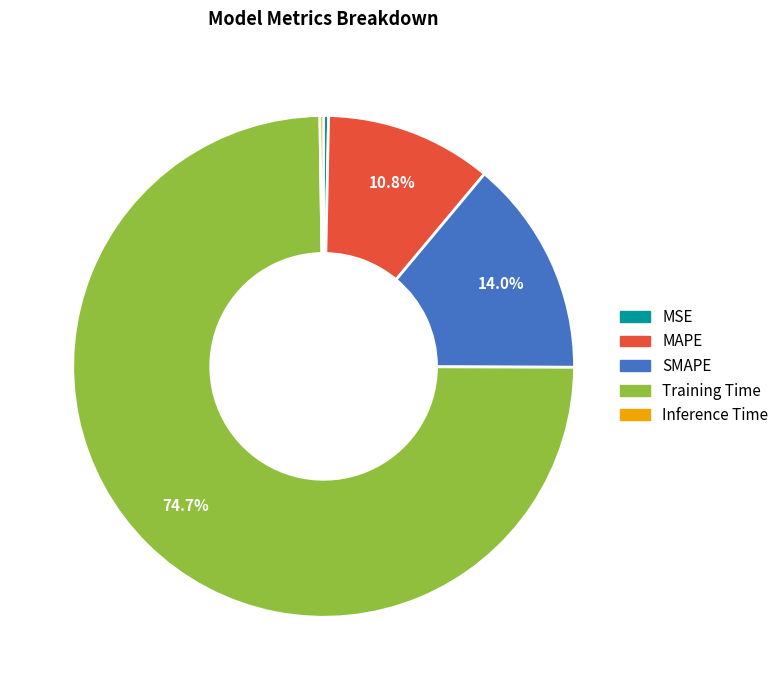

Between MAPE and SMAPE, which is larger?

SMAPE